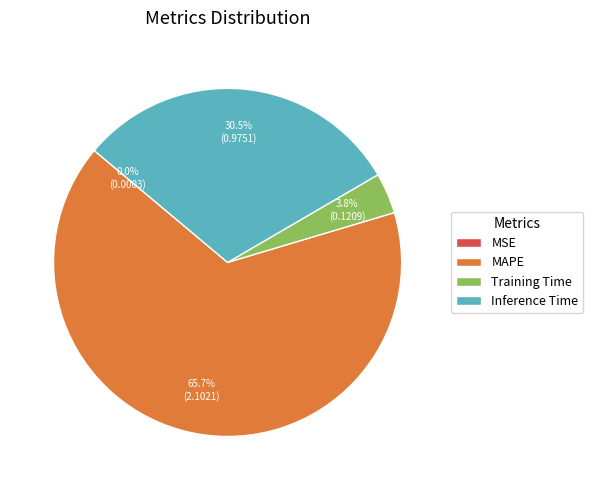

Which slice is the largest?

MAPE